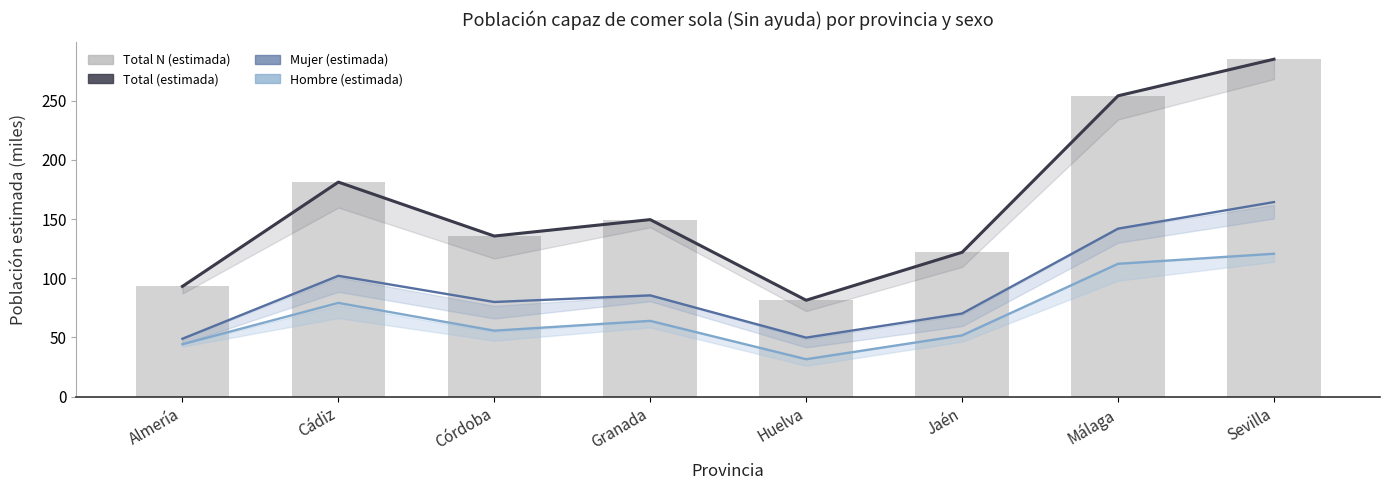

Rank the categories by Total N (estimada) value from lowest to highest.

Huelva, Almería, Jaén, Córdoba, Granada, Cádiz, Málaga, Sevilla